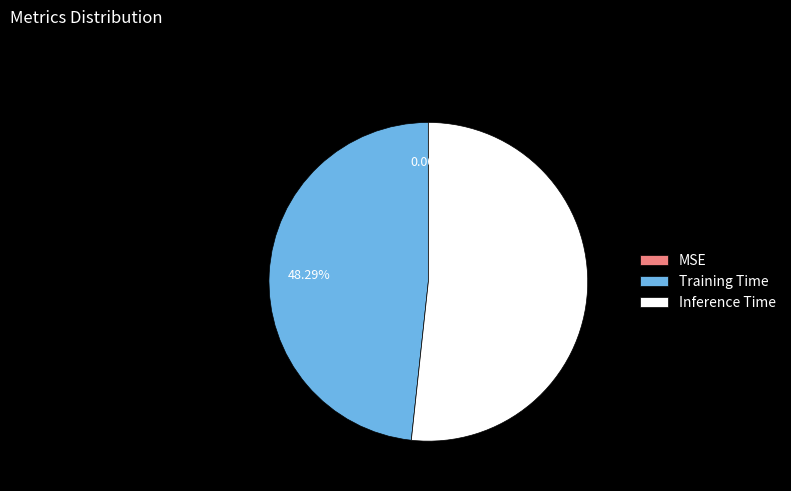

Which category has the biggest portion of the pie?

Inference Time